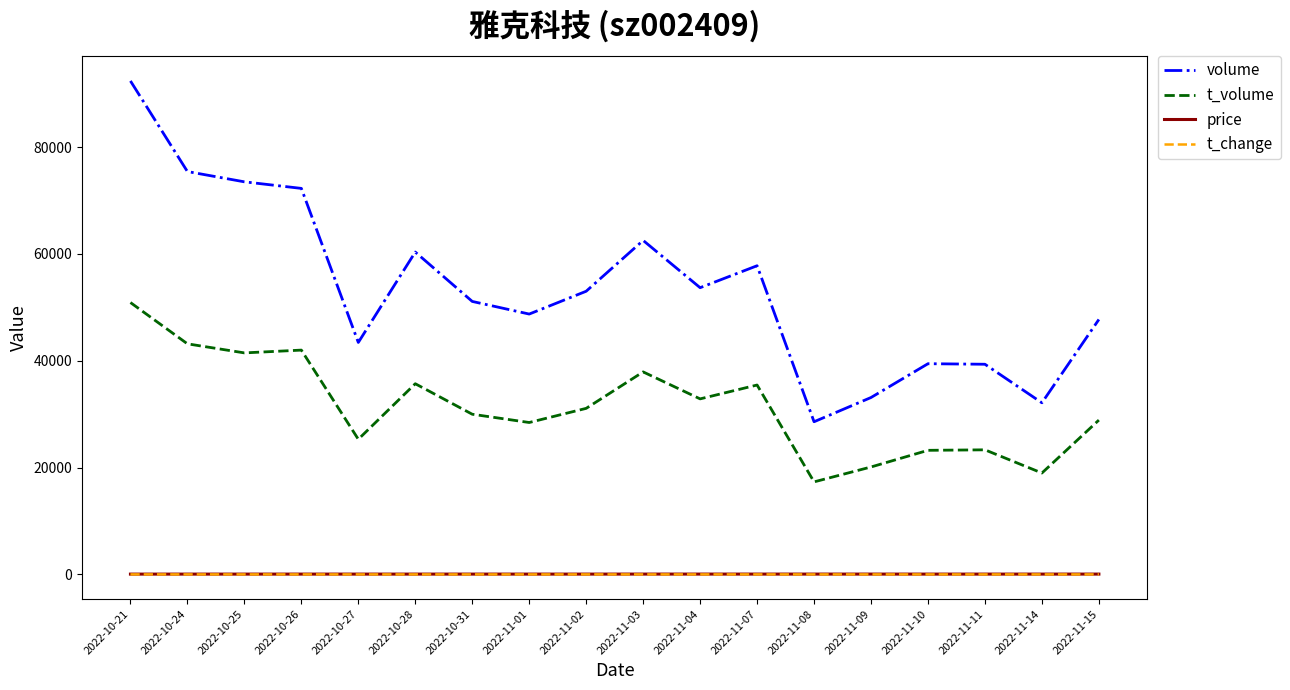

Which series has the largest total across all categories?

volume